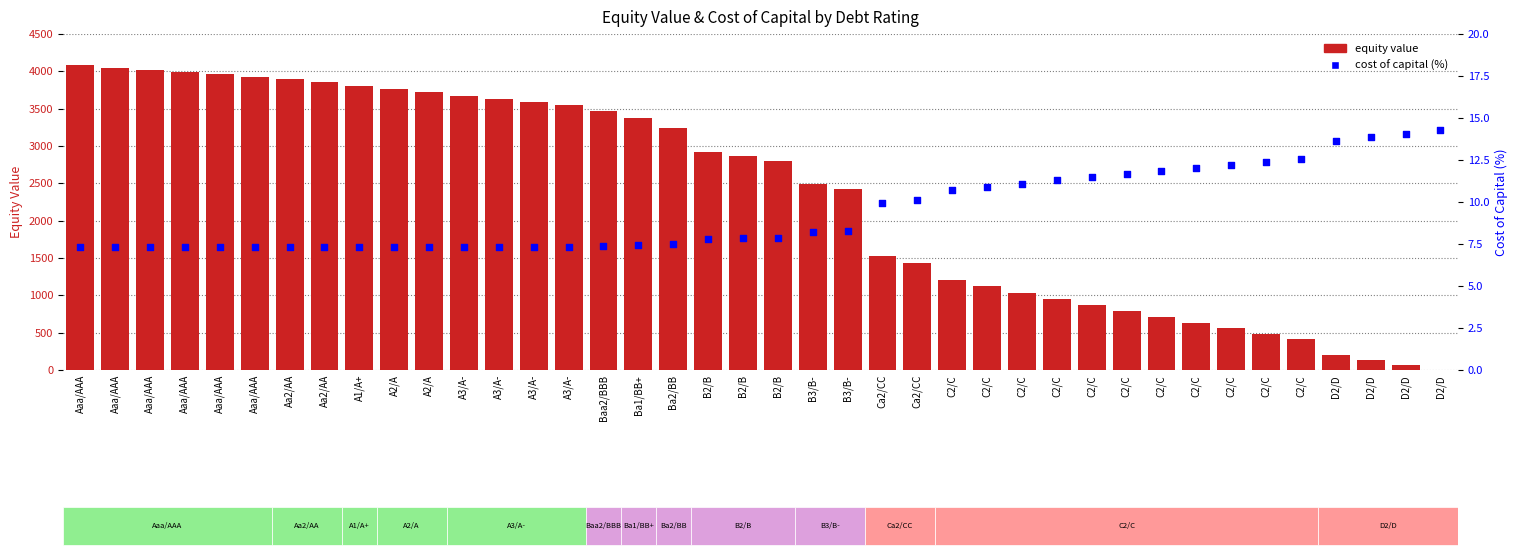

Which series contains the highest Y value?

equity value